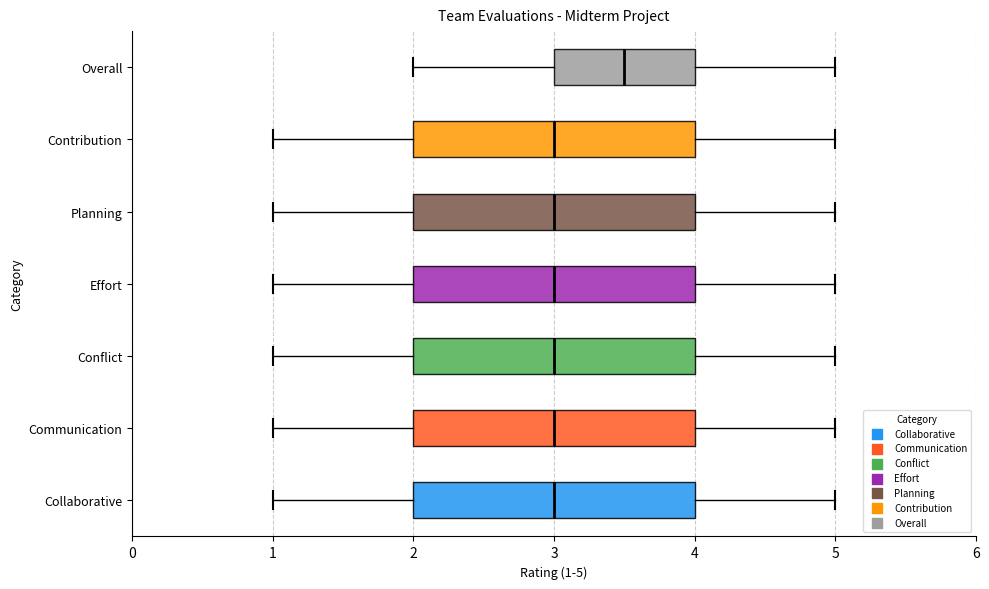

Reading bottom to top, read every box against the x-axis: the position of its median line, the range the box covers, and the ends of its whiskers. The values are not printed on the chart, so give them approximately, as read against the axis.

Collaborative: median 3.0, box 2.0 to 4.0, whiskers 1.0 to 5.0
Communication: median 3.0, box 2.0 to 4.0, whiskers 1.0 to 5.0
Conflict: median 3.0, box 2.0 to 4.0, whiskers 1.0 to 5.0
Effort: median 3.0, box 2.0 to 4.0, whiskers 1.0 to 5.0
Planning: median 3.0, box 2.0 to 4.0, whiskers 1.0 to 5.0
Contribution: median 3.0, box 2.0 to 4.0, whiskers 1.0 to 5.0
Overall: median 3.5, box 3.0 to 4.0, whiskers 2.0 to 5.0